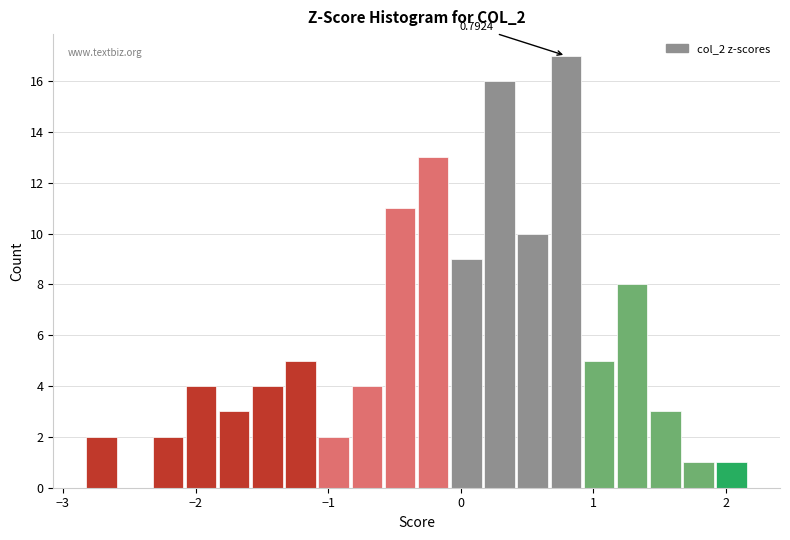

Read against the x-axis, roughly where is the centre of the tallest bar?

0.8